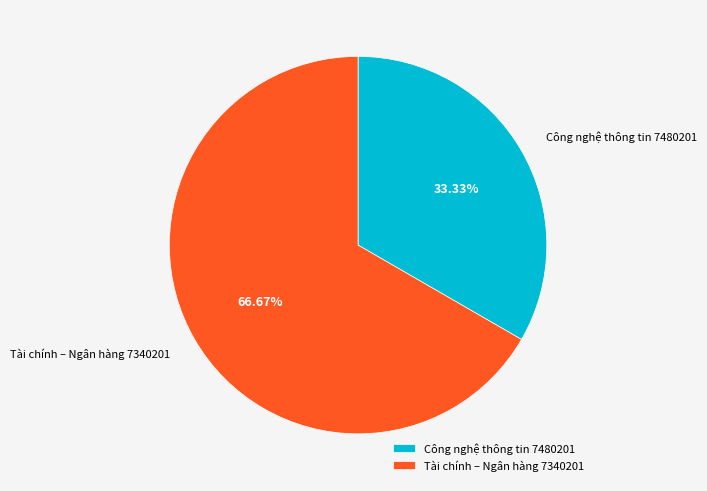

What percentage is the Tài chính – Ngân hàng 7340201 slice, to the nearest percent?

67%